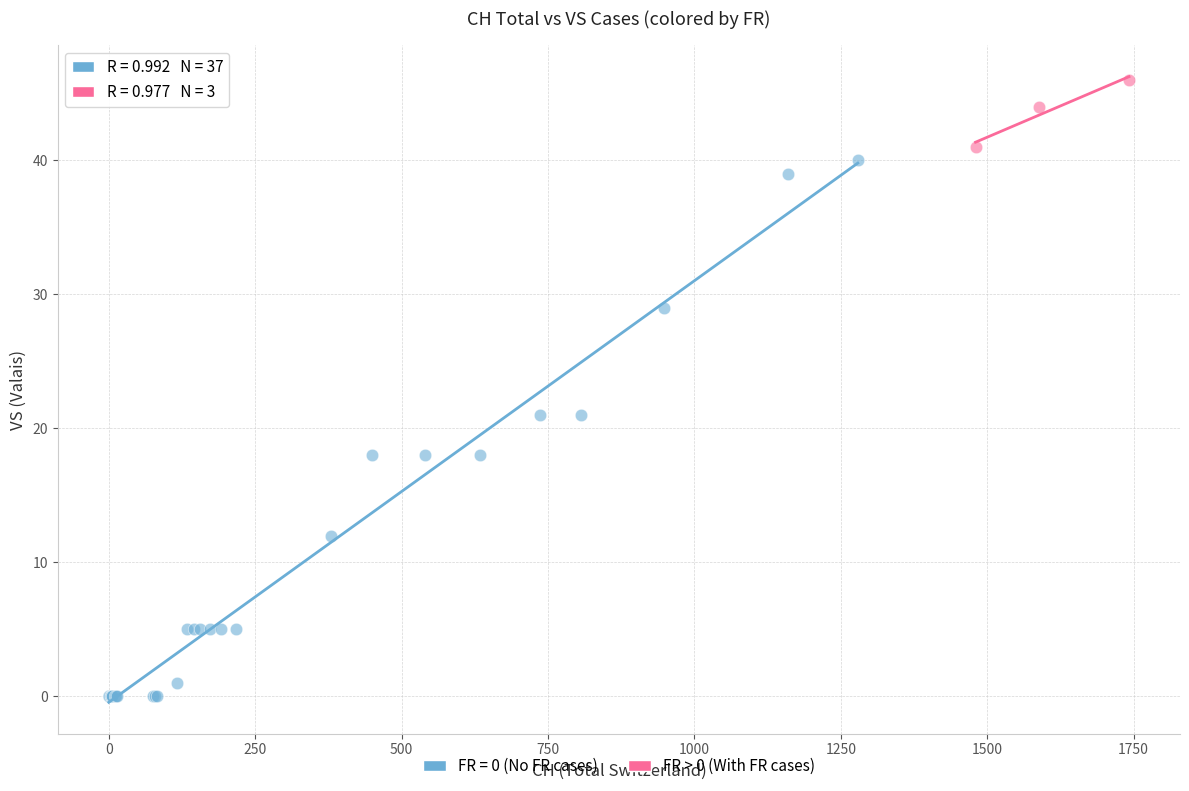

Which series has the largest Y range (max minus min)?

FR = 0 (No FR cases)